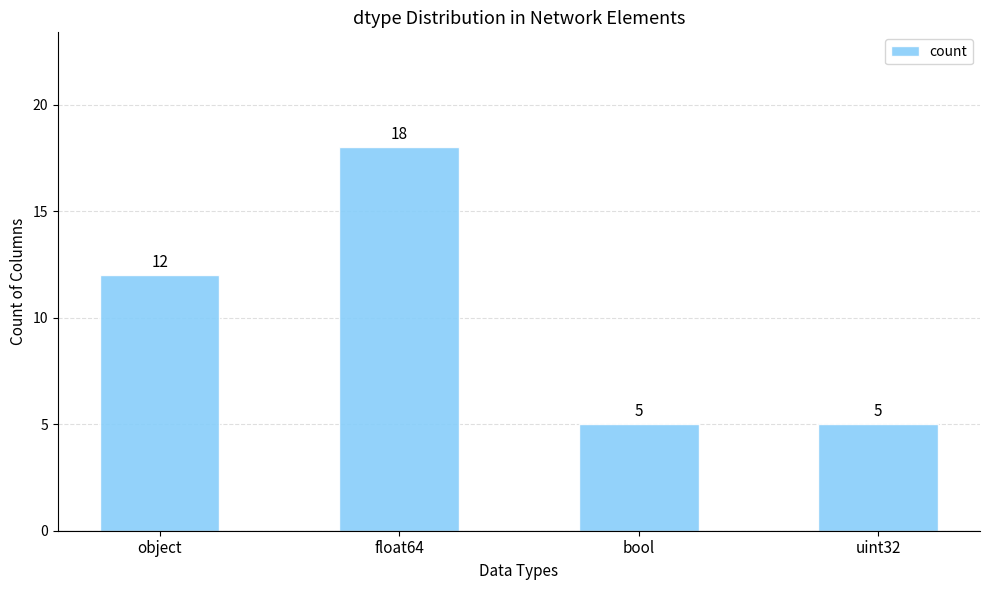

What is the difference between the values at object and bool?

7